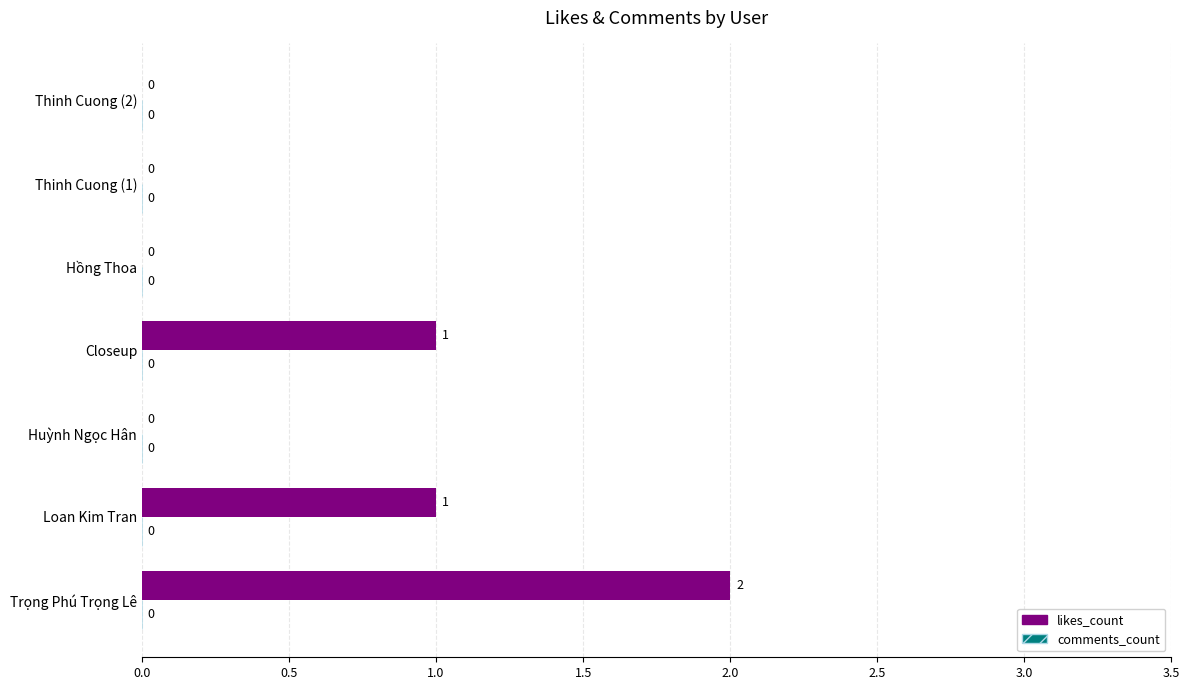

The chart shows a value of 1 at Closeup. True or false?

True